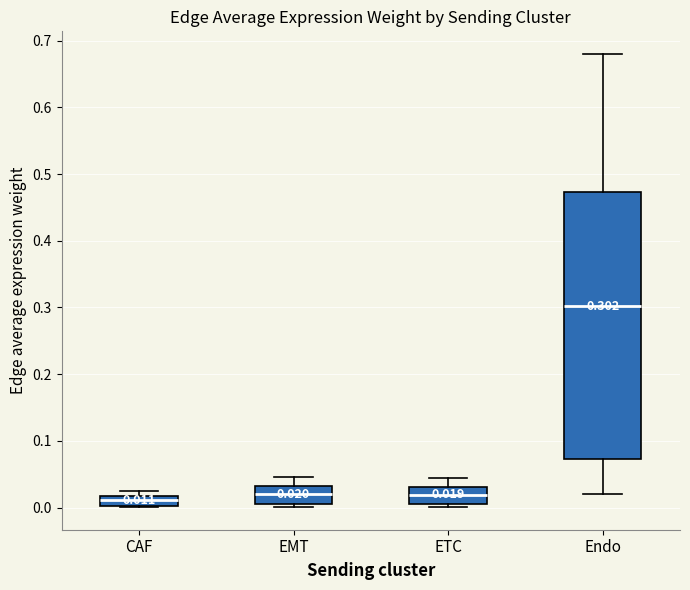

Which box is the tallest, from its lower edge to its upper edge?

Endo